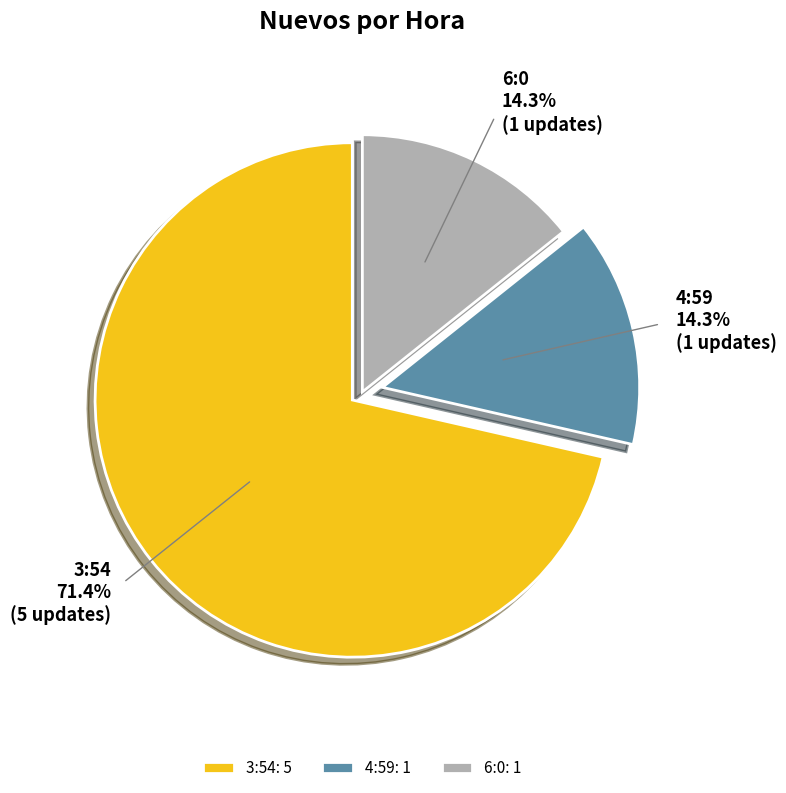

Count the number of slices in the pie.

3